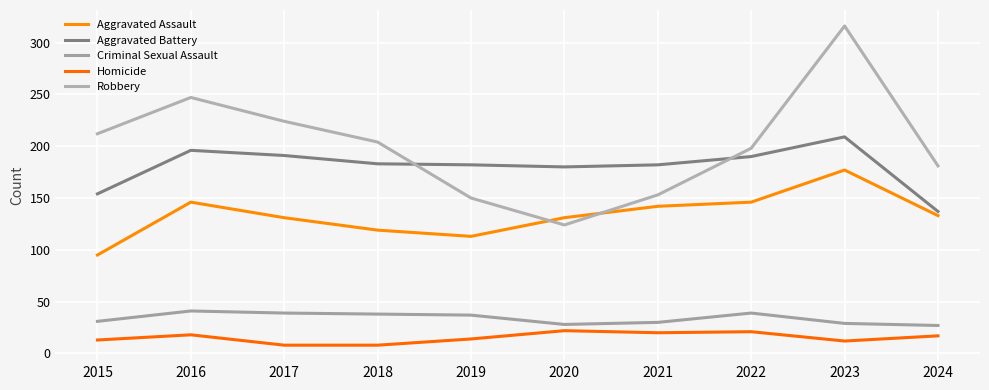

Which series has the widest spread of values?

Robbery